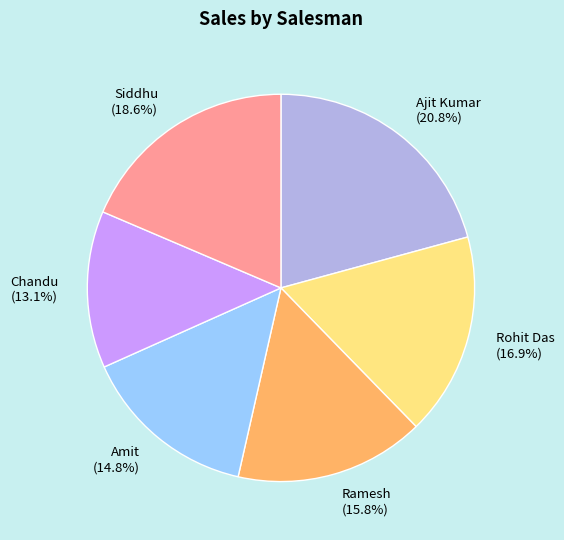

Rank the categories by value from lowest to highest.

Chandu, Amit, Ramesh, Rohit Das, Siddhu, Ajit Kumar